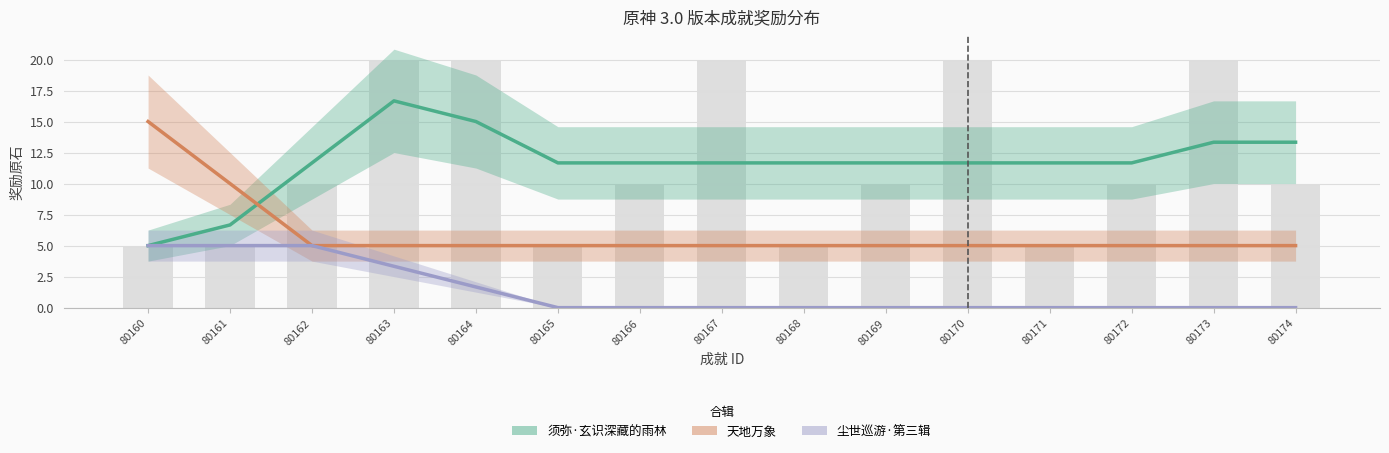

At which label is 须弥·玄识深藏的雨林 closest to 10?

80165